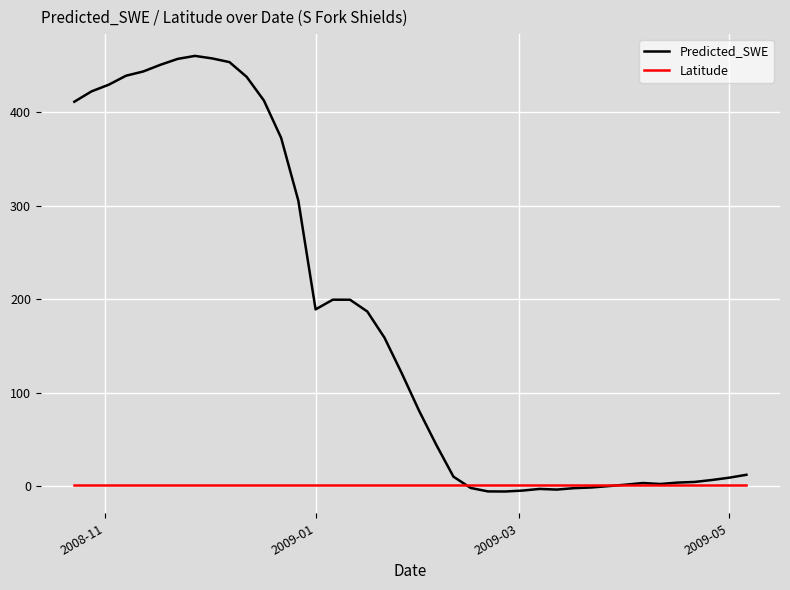

Which series has the widest spread of values?

Predicted_SWE